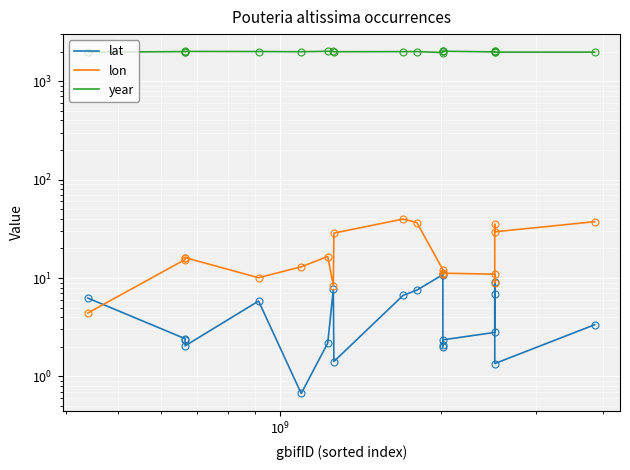

Which series has the largest total across all categories?

year